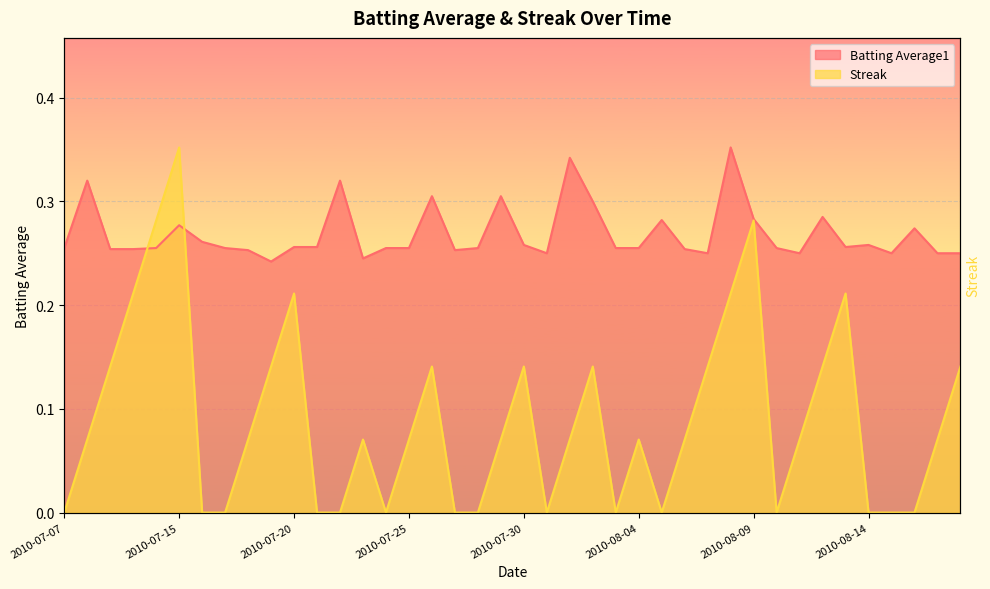

At which label is Streak closest to 0?

2010-07-07